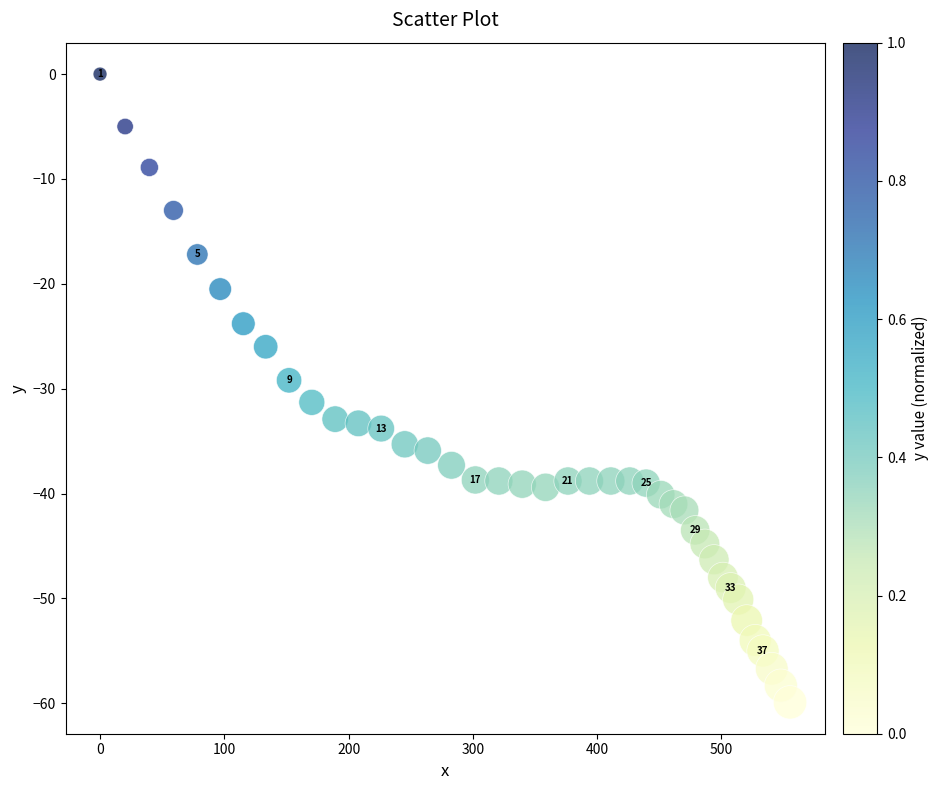

What is the range of X values (max minus min)?

555.2